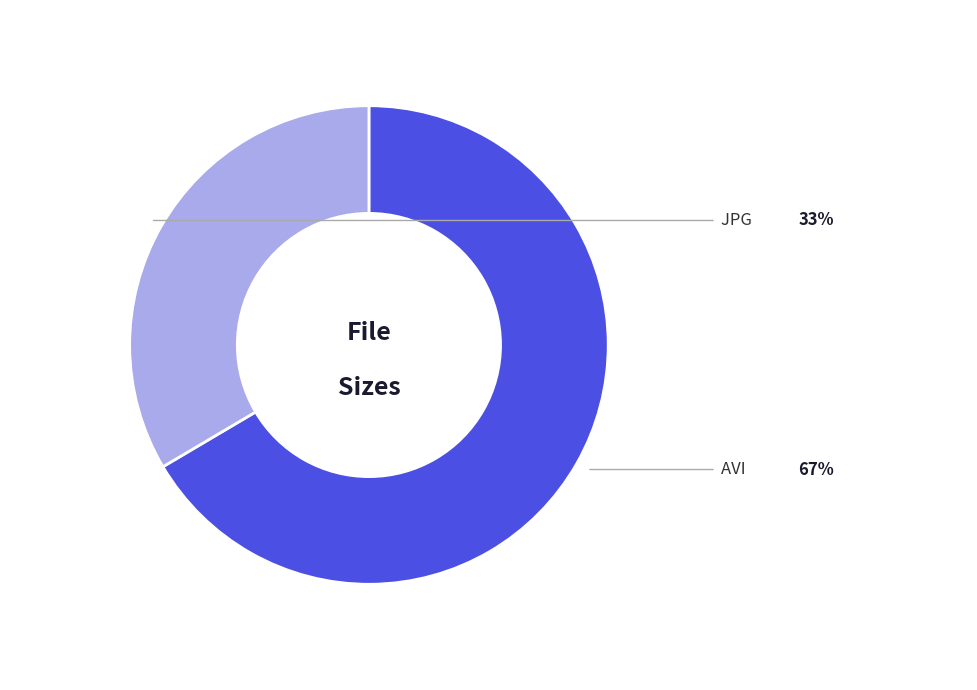

Is there any slice that represents more than half of the pie?

Yes